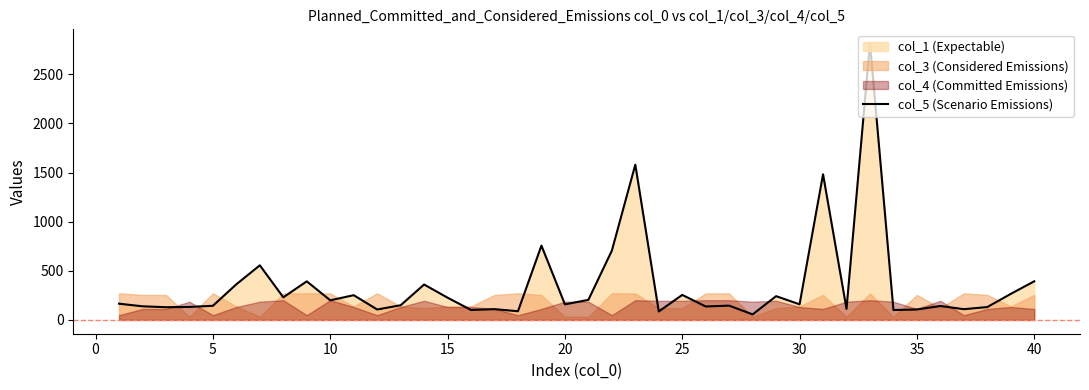

What is the greatest value displayed?

2816.4